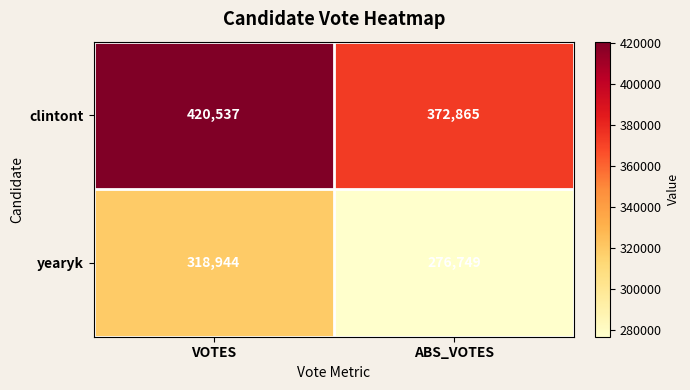

What is the difference between the maximum and minimum values in the clintont series?

47672